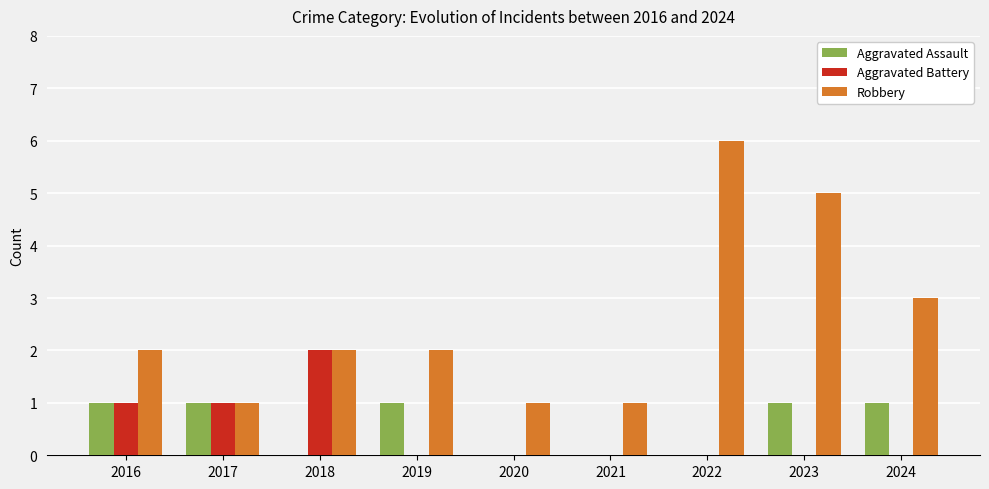

Reading left to right, transcribe all the data shown in this chart.

Aggravated Assault: 1	1	0	1	0	0	0	1	1
Aggravated Battery: 1	1	2	0	0	0	0	0	0
Robbery: 2	1	2	2	1	1	6	5	3